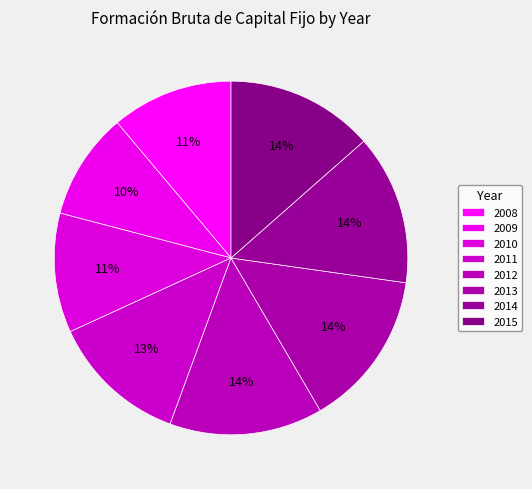

Is it true that 2014 is 14% of the pie?

True